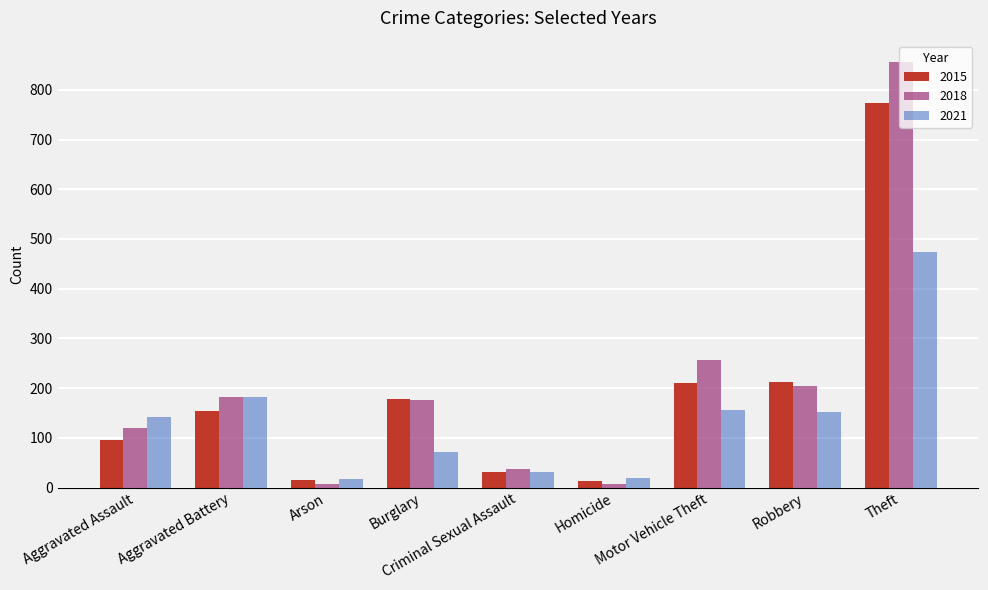

What is the sum of all 2018 values?

1848